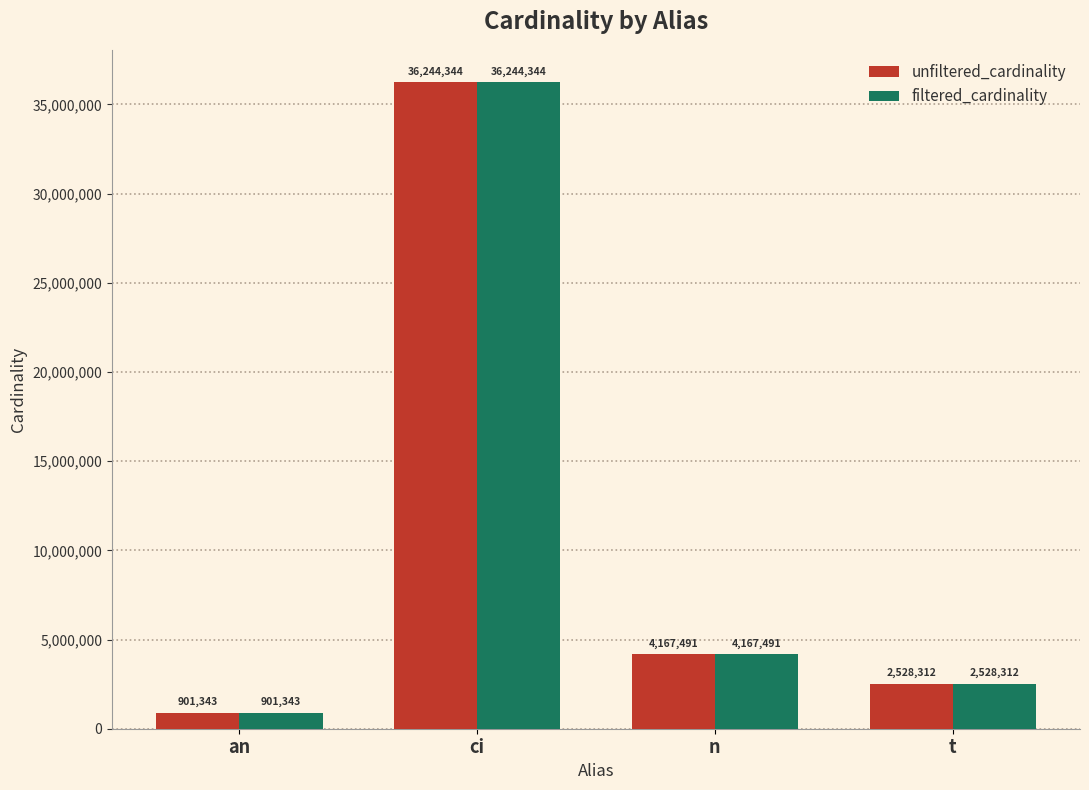

At which label does unfiltered_cardinality first exceed 4167491?

ci